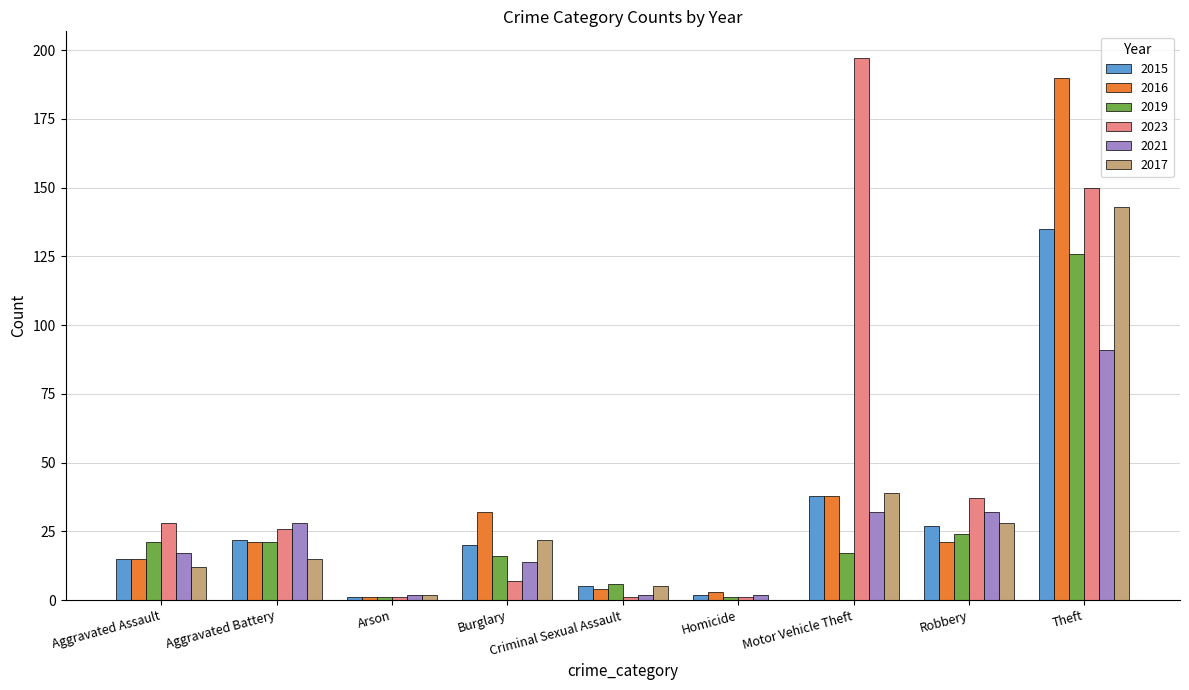

Where is 2016 nearest to the value 95?

Motor Vehicle Theft